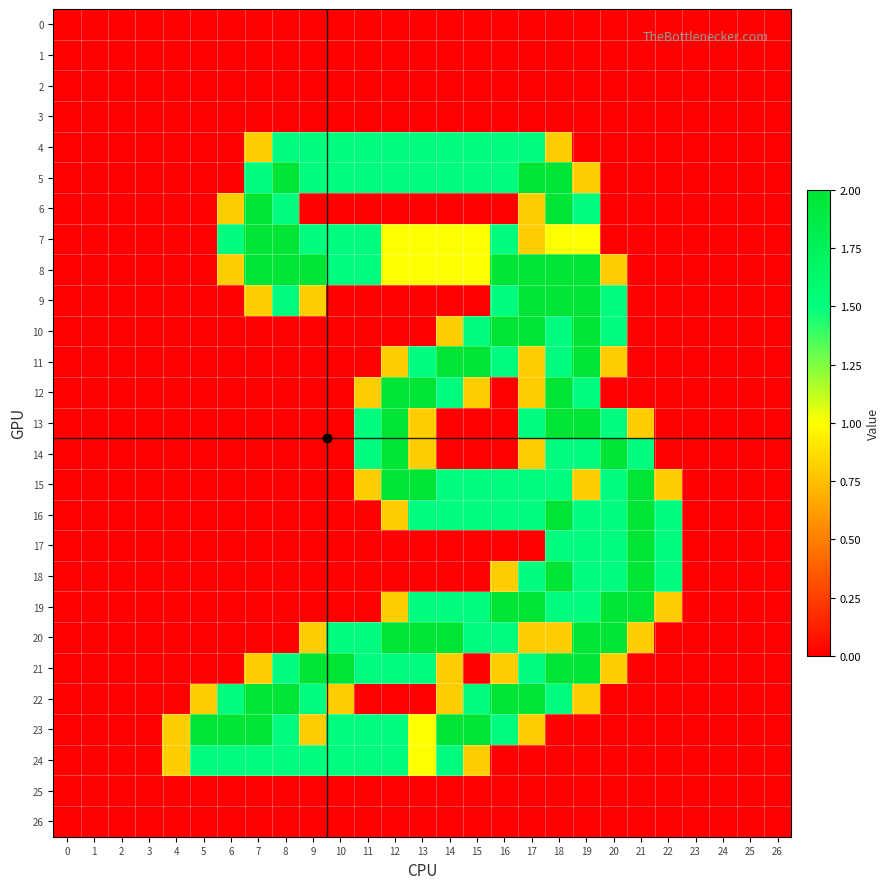

Which series has the largest range (max minus min)?

5